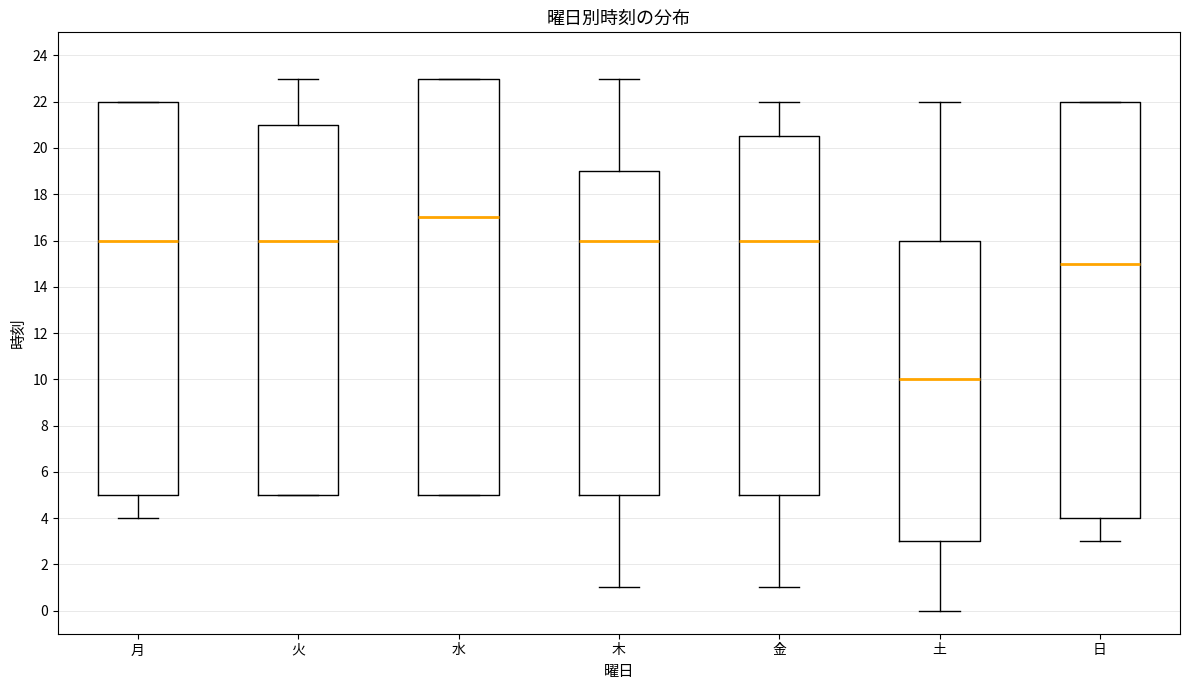

Where does the median line of the box for 水 sit on the y-axis? The values are not printed on the chart, so give them approximately, as read against the axis.

17.0